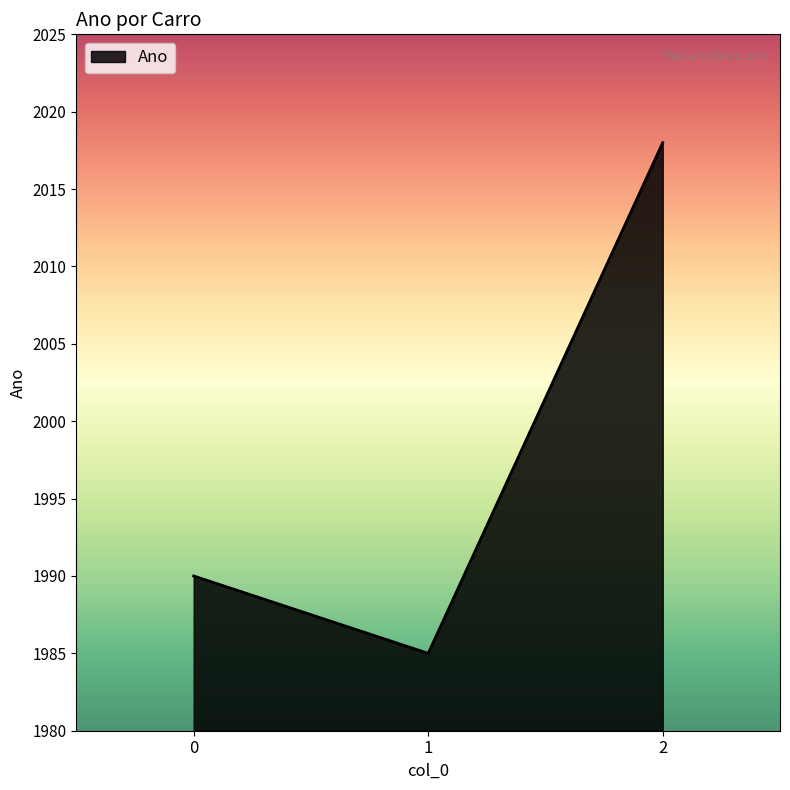

Approximately how many times larger is the value at 0 compared to 1?

1.0